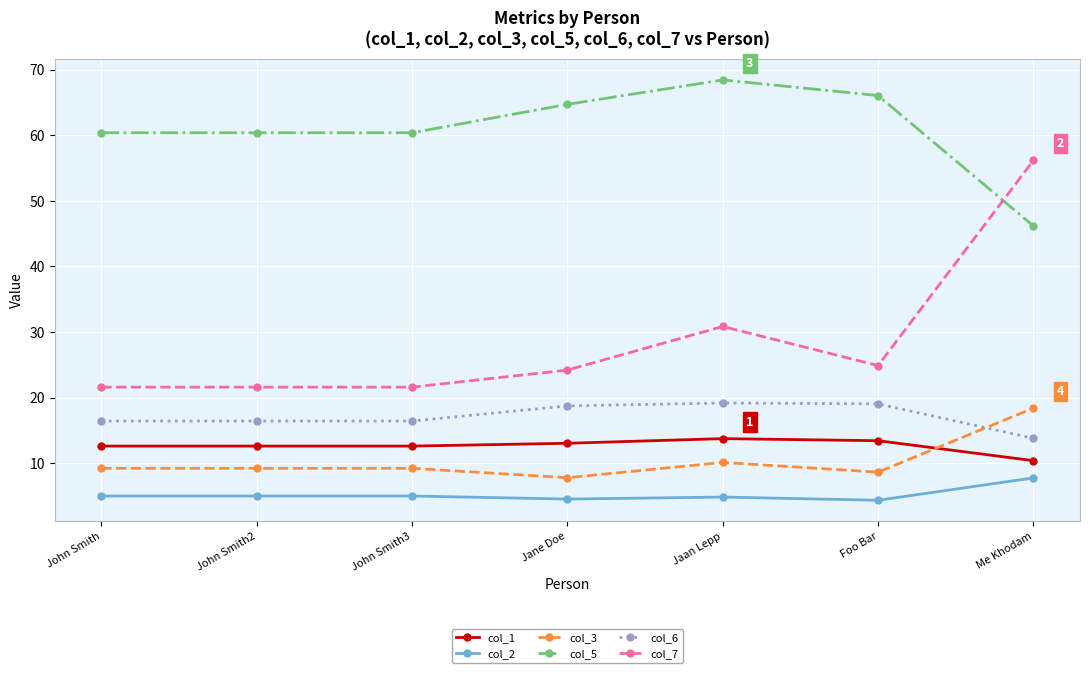

What is the highest value of the col_5 series?

68.4